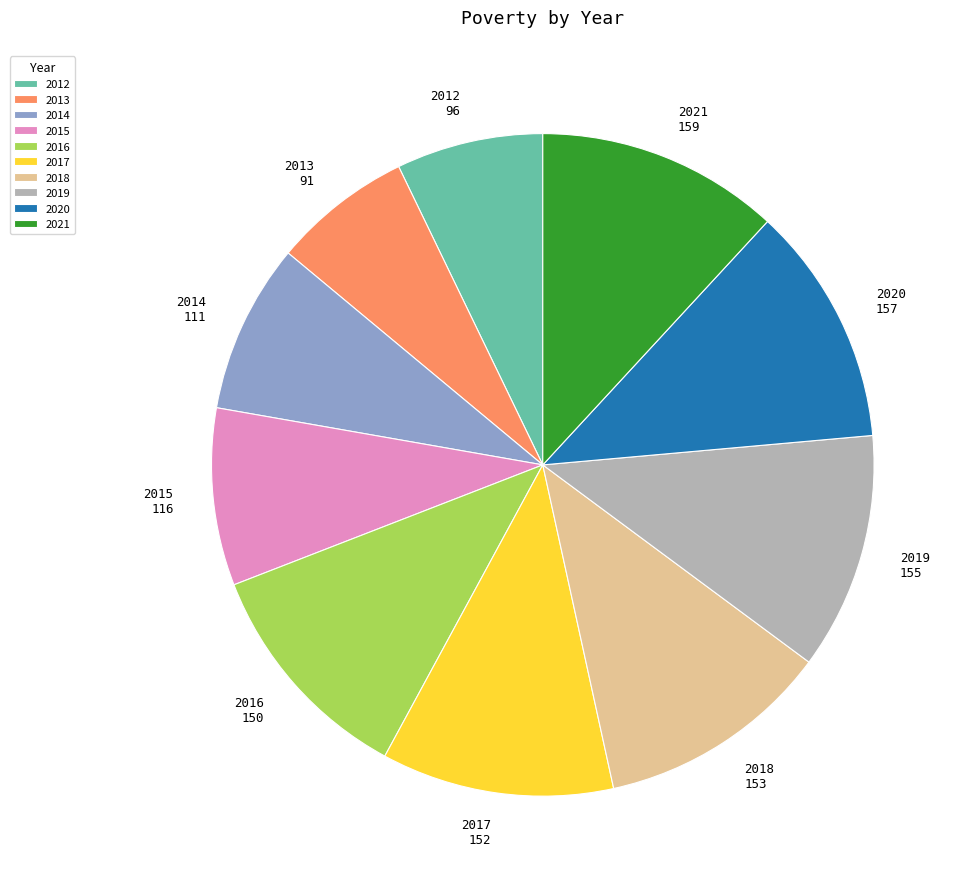

Which has a higher value, 2012 or 2019?

2019